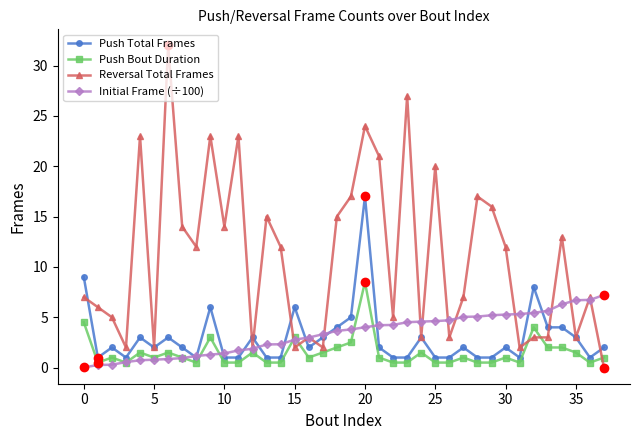

True or false: Push Bout Duration has more than 1 interior local peaks.

True